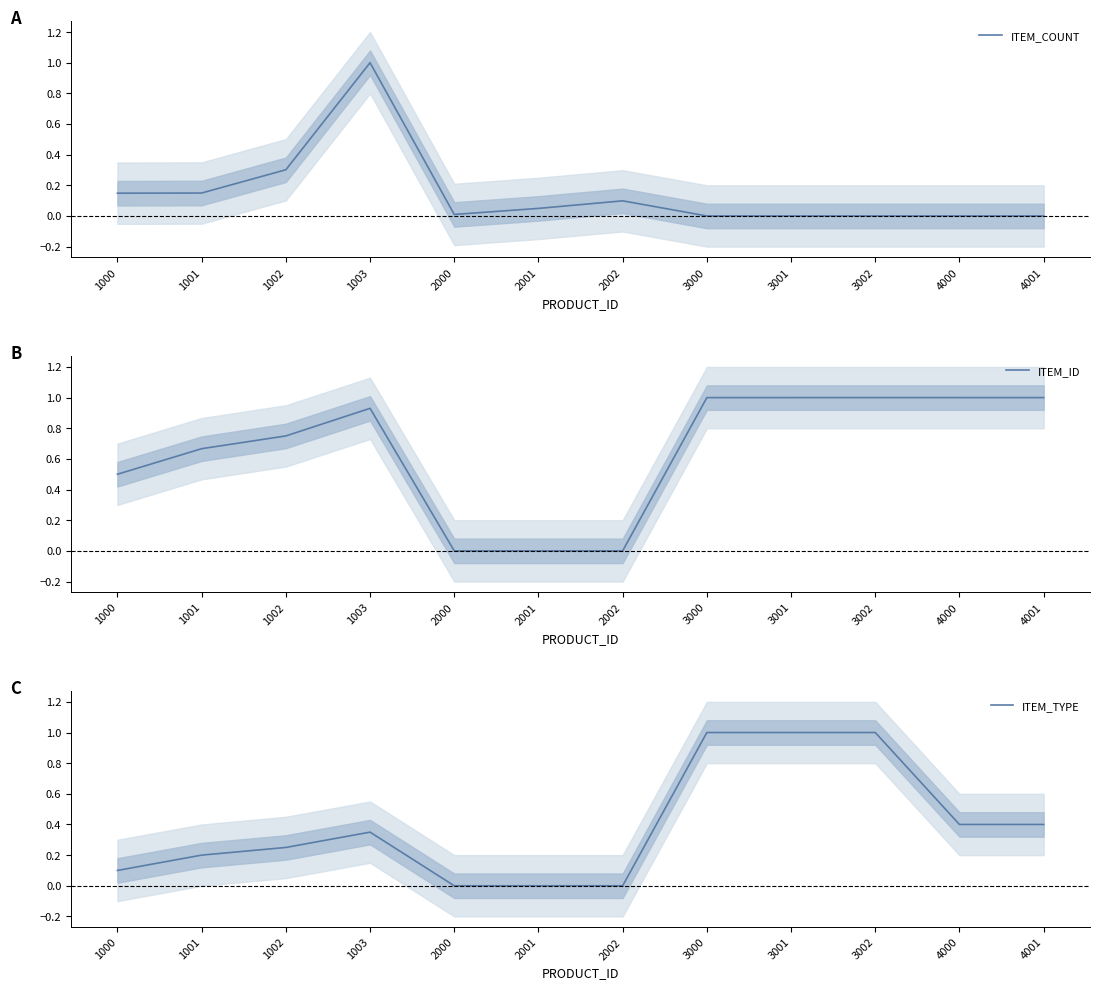

How many lines are shown in the chart?

3